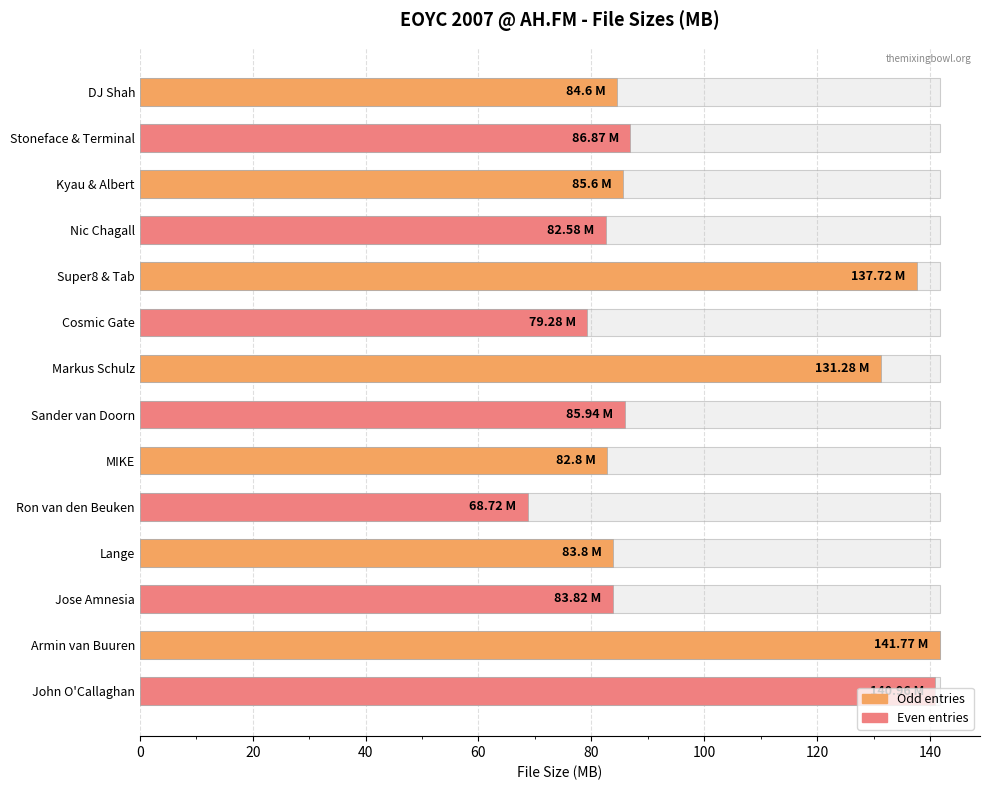

What is the difference between the maximum and second lowest values?

62.5